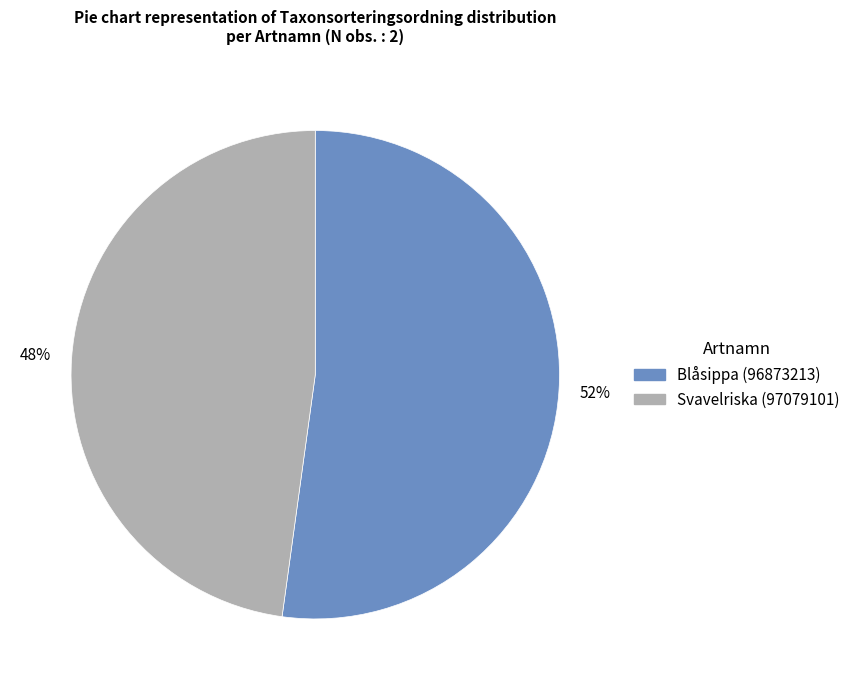

To the nearest percent, what is the average slice percentage?

50%